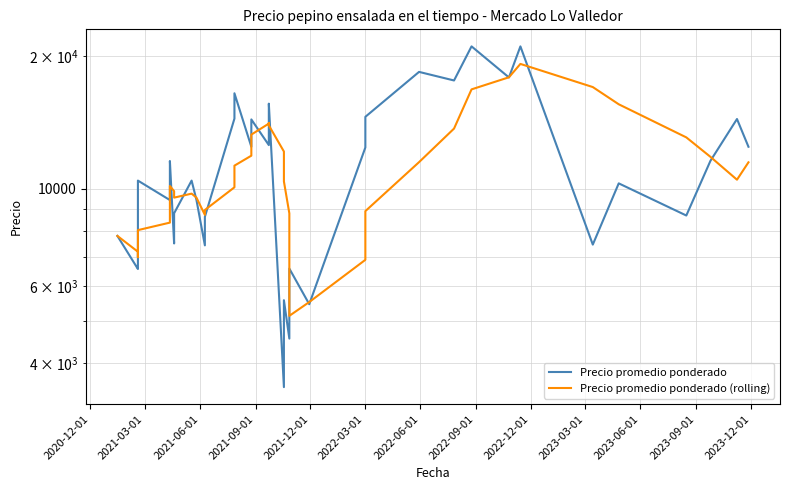

True or false: Precio promedio ponderado (rolling) and Precio promedio ponderado cross at least once.

True